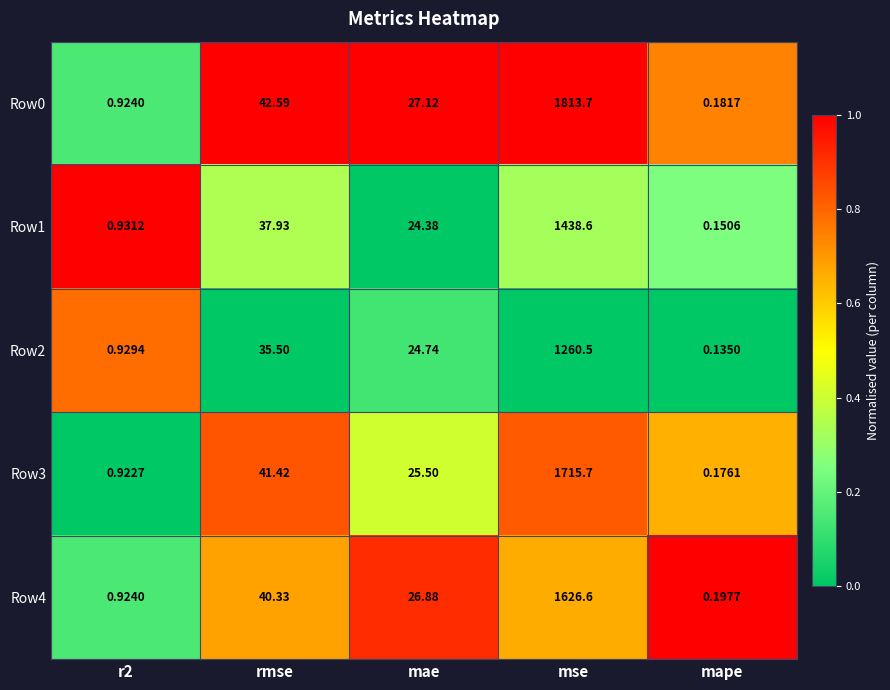

Which label corresponds to the smallest value in the chart?

mape